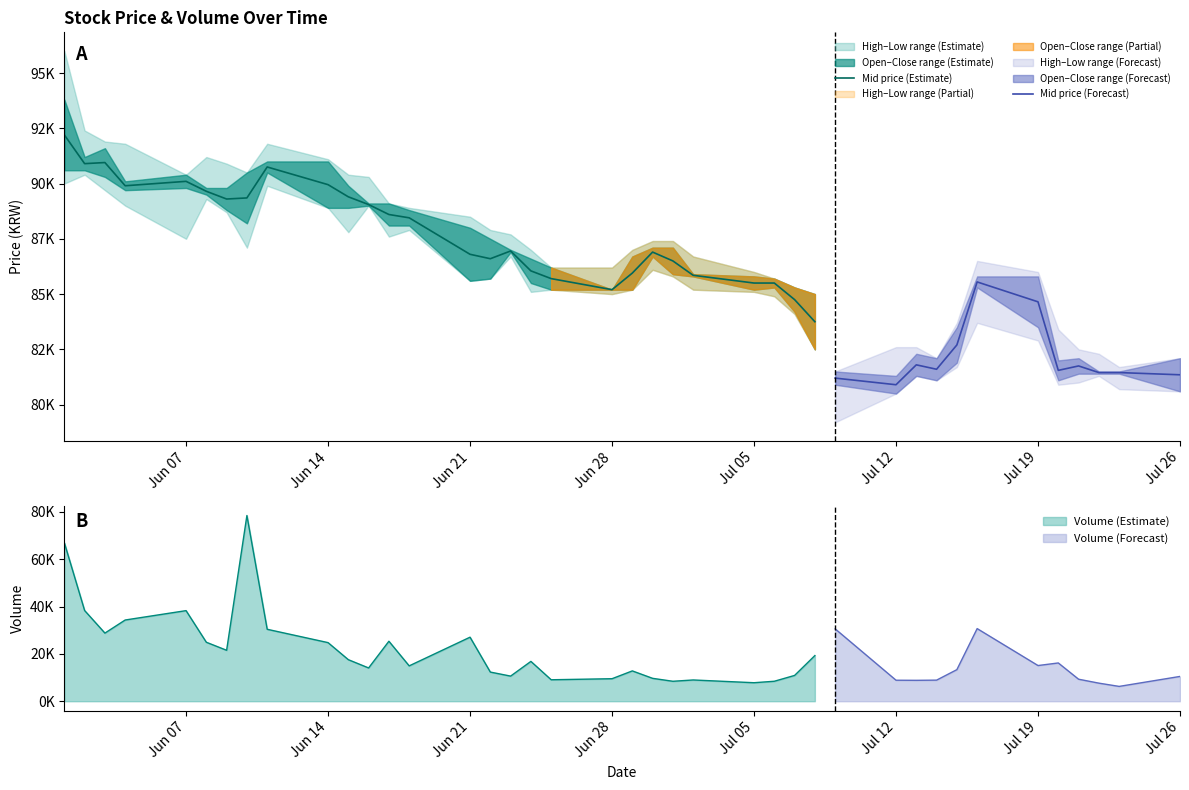

The Open series shows 88200 at 2021-06-10. True or false?

True